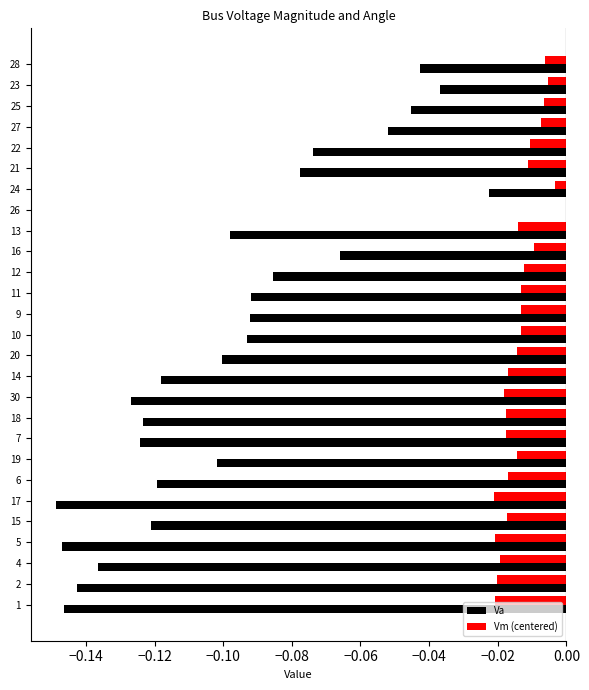

Which series has the largest total across all categories?

Vm (centered)